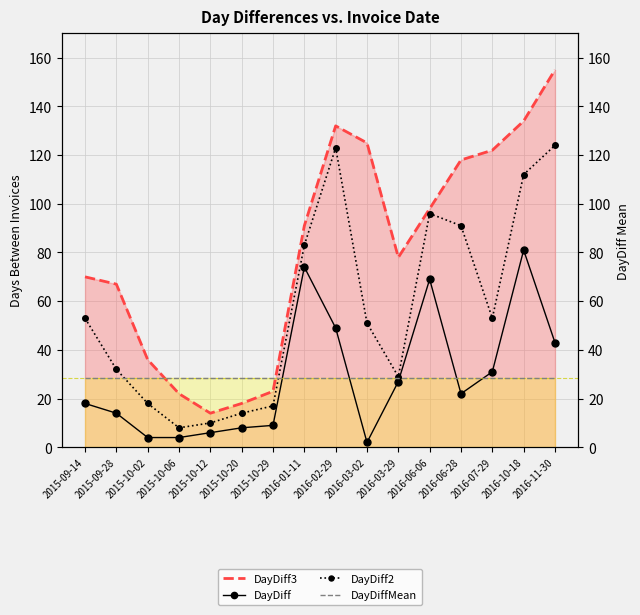

True or false: DayDiff3 and DayDiff intersect in this chart.

False